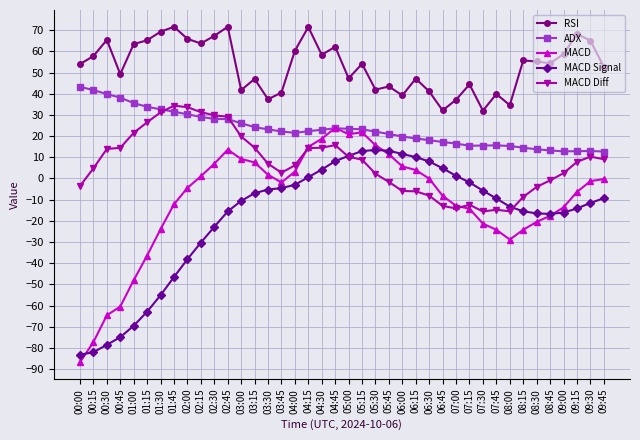

How many distinct data groups are displayed?

5